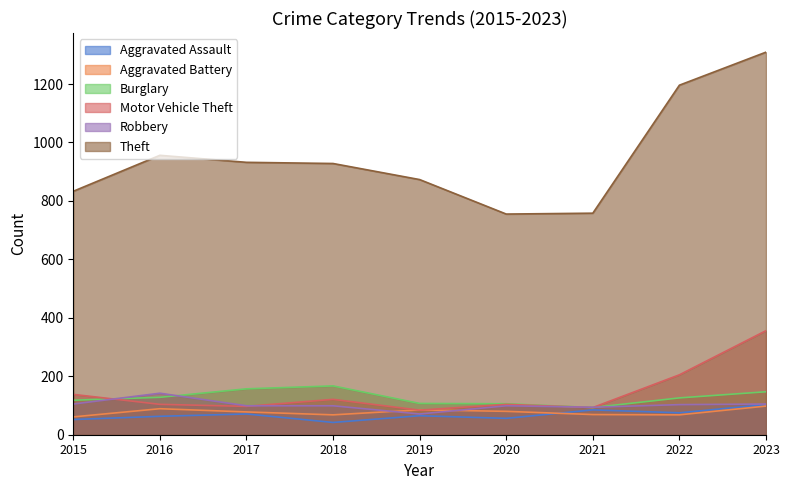

Reading left to right, transcribe all the data shown in this chart.

Aggravated Assault: 52	63	71	42	65	56	85	75	103
Aggravated Battery: 61	89	78	68	85	80	69	68	98
Burglary: 118	128	157	167	107	106	93	126	147
Motor Vehicle Theft: 138	104	97	121	84	104	93	205	356
Robbery: 105	142	99	99	71	99	94	103	105
Theft: 833	956	932	928	873	755	758	1196	1309